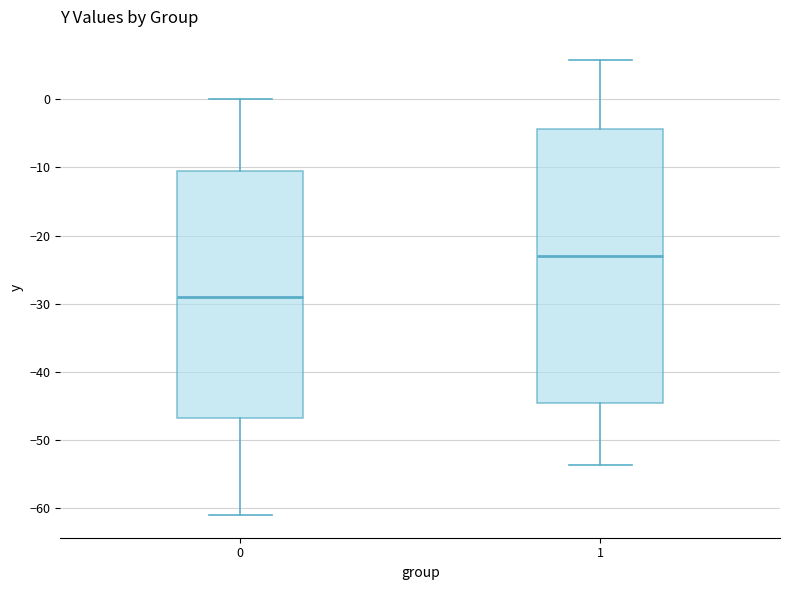

Reading left to right, read every box against the y-axis: the position of its median line, the range the box covers, and the ends of its whiskers. The values are not printed on the chart, so give them approximately, as read against the axis.

0: median -29, box -47 to -10, whiskers -61 to 0
1: median -23, box -45 to -4, whiskers -54 to 6